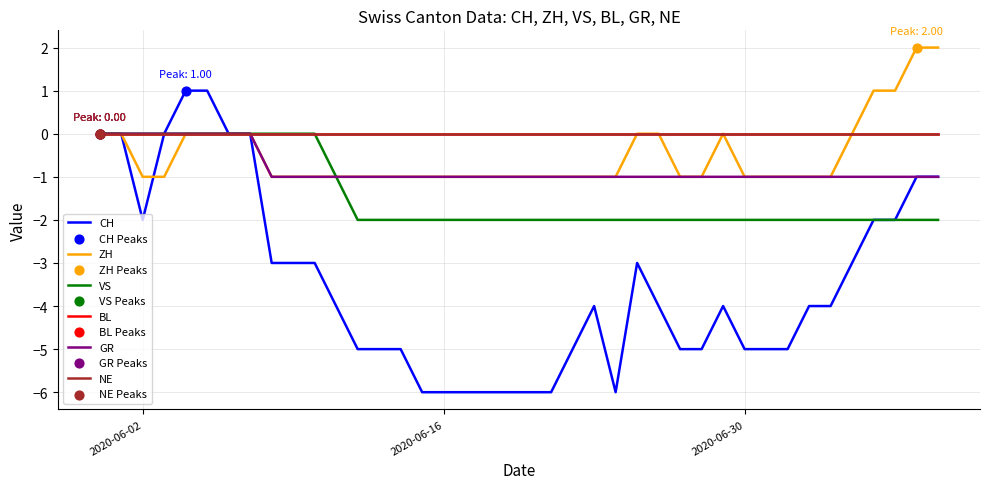

Does the chart have visible grid lines?

Yes